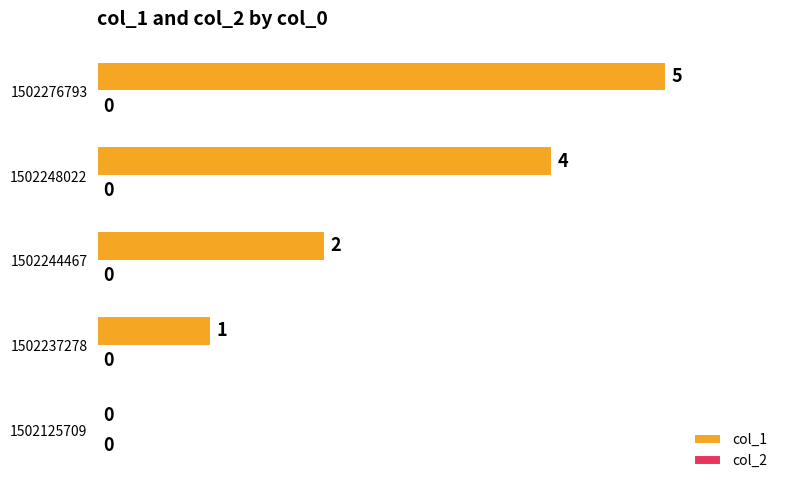

Which category has the highest value across all series?

1502276793